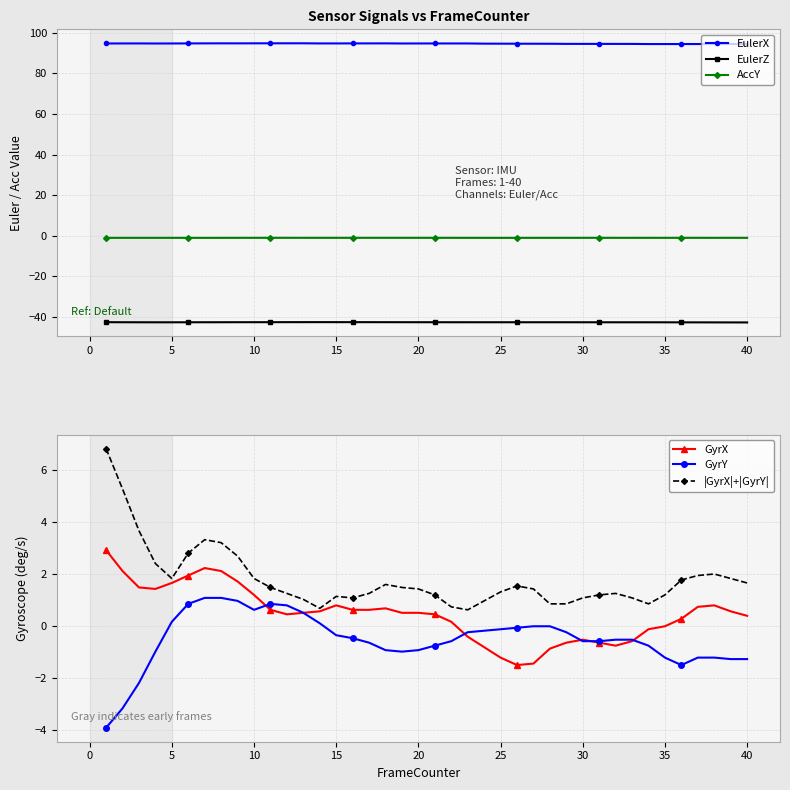

Reading left to right, extract all data points from this chart.

EulerX: 94.7	94.7	94.7	94.7	94.7	94.7	94.7	94.8	94.7	94.8	94.8	94.8	94.8	94.7	94.7	94.7	94.7	94.7	94.7	94.7	94.7	94.7	94.7	94.6	94.6	94.6	94.6	94.5	94.5	94.5	94.5	94.5	94.5	94.4	94.4	94.4	94.4	94.4	94.4	94.4
EulerZ: -42.5	-42.6	-42.6	-42.6	-42.6	-42.6	-42.6	-42.5	-42.5	-42.5	-42.5	-42.5	-42.5	-42.5	-42.5	-42.5	-42.5	-42.5	-42.5	-42.5	-42.5	-42.6	-42.6	-42.6	-42.6	-42.6	-42.6	-42.6	-42.6	-42.6	-42.6	-42.6	-42.6	-42.6	-42.6	-42.6	-42.6	-42.6	-42.6	-42.7
AccY: -1.0	-1.0	-1.0	-1.0	-1.0	-1.0	-1.0	-1.0	-1.0	-1.0	-1.0	-1.0	-1.0	-1.0	-1.0	-1.0	-1.0	-1.0	-1.0	-1.0	-1.0	-1.0	-1.0	-1.0	-1.0	-1.0	-1.0	-1.0	-1.0	-1.0	-1.0	-1.0	-1.0	-1.0	-1.0	-1.0	-1.0	-1.0	-1.0	-1.0
GyrX: 2.9	2.1	1.5	1.4	1.7	1.9	2.2	2.1	1.7	1.2	0.6	0.5	0.5	0.6	0.8	0.6	0.6	0.7	0.5	0.5	0.5	0.2	-0.4	-0.8	-1.2	-1.5	-1.4	-0.9	-0.6	-0.5	-0.6	-0.7	-0.6	-0.1	0.0	0.3	0.7	0.8	0.6	0.4
GyrY: -3.9	-3.2	-2.2	-1.0	0.2	0.9	1.1	1.1	1.0	0.6	0.9	0.8	0.5	0.1	-0.3	-0.5	-0.6	-0.9	-1.0	-0.9	-0.7	-0.6	-0.2	-0.2	-0.1	-0.1	0.0	0.0	-0.2	-0.6	-0.6	-0.5	-0.5	-0.7	-1.2	-1.5	-1.2	-1.2	-1.3	-1.3
|GyrX|+|GyrY|: 6.8	5.3	3.7	2.4	1.8	2.8	3.3	3.2	2.7	1.8	1.5	1.3	1.0	0.7	1.1	1.1	1.3	1.6	1.5	1.4	1.2	0.7	0.6	1.0	1.3	1.5	1.4	0.9	0.9	1.1	1.2	1.3	1.1	0.9	1.2	1.8	1.9	2.0	1.8	1.7